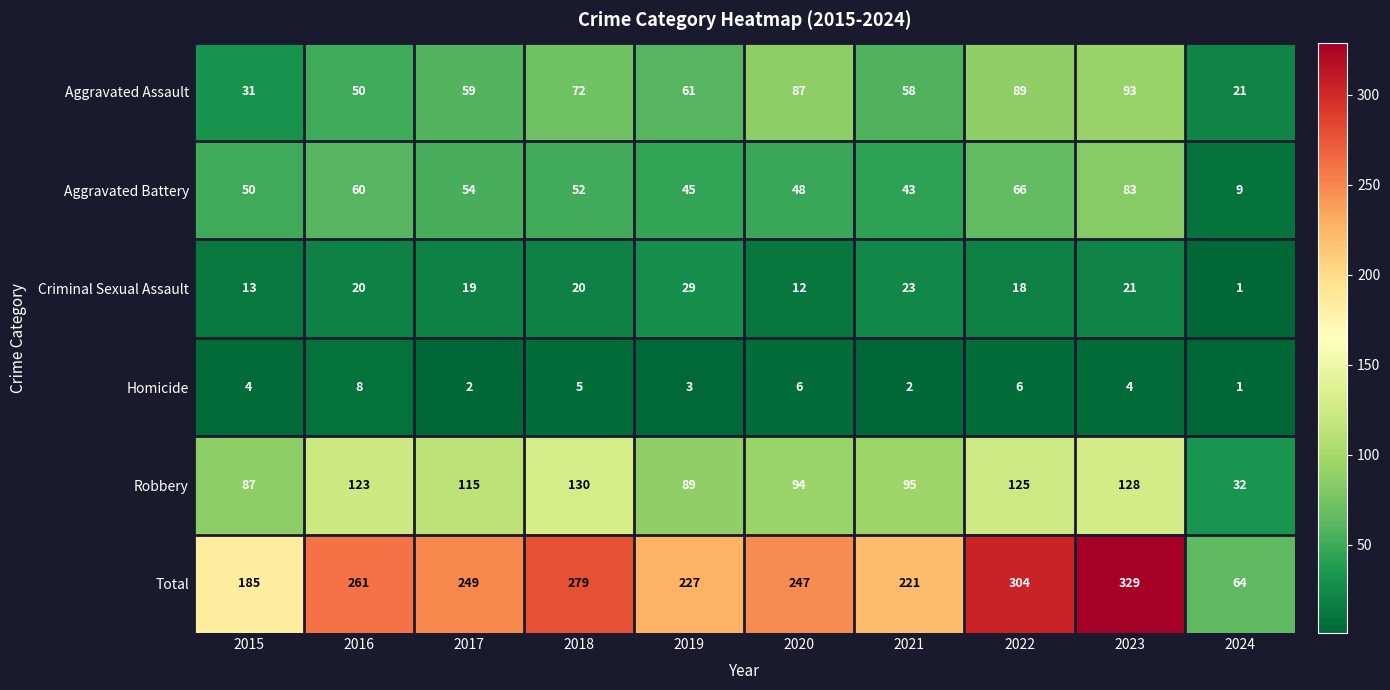

At which label is Aggravated Battery closest to 46?

2019